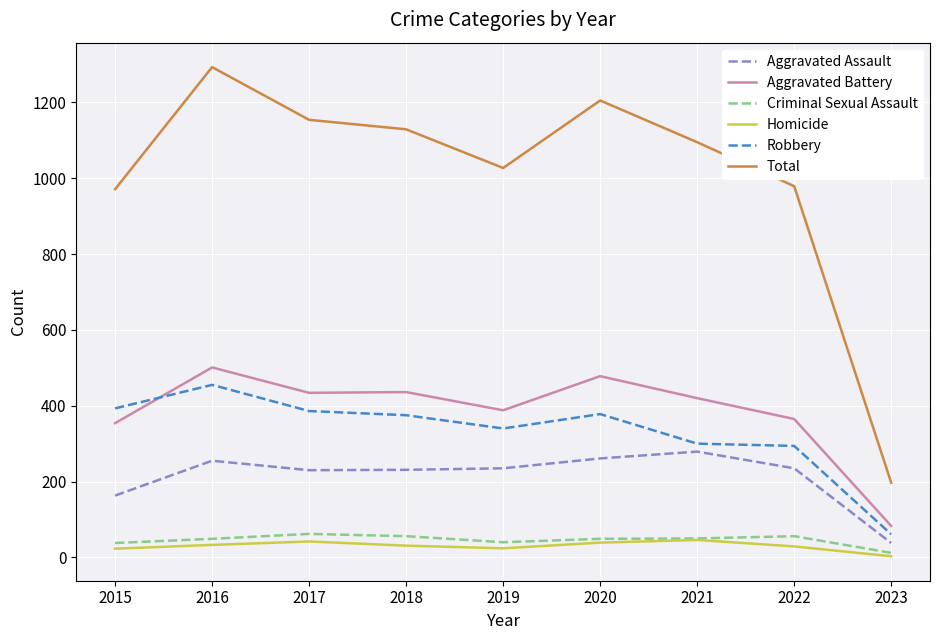

True or false: Homicide and Total cross at least once.

False